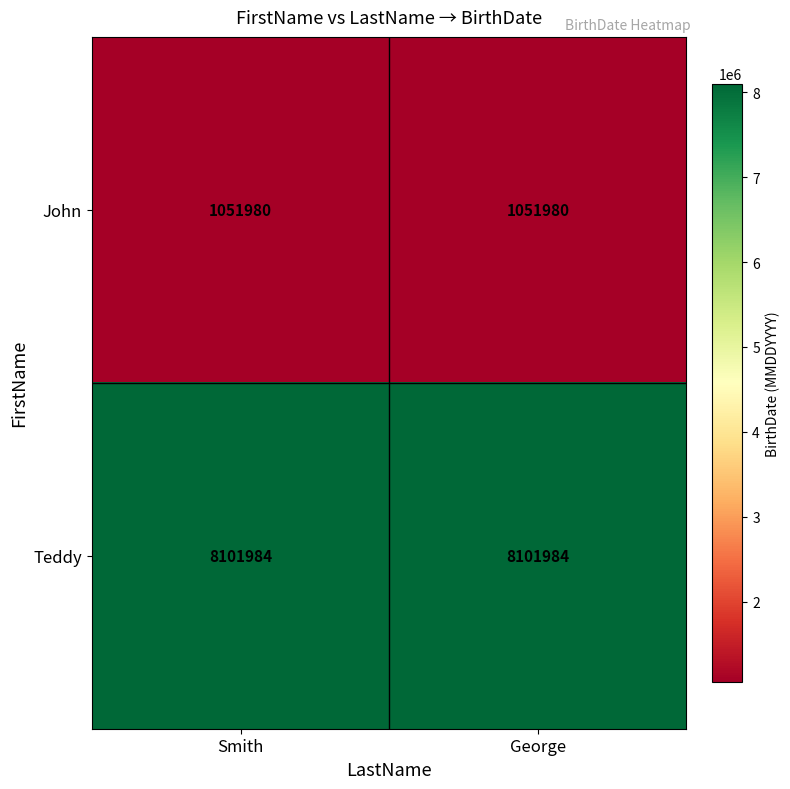

What is the difference between the highest and lowest values at George?

7050004